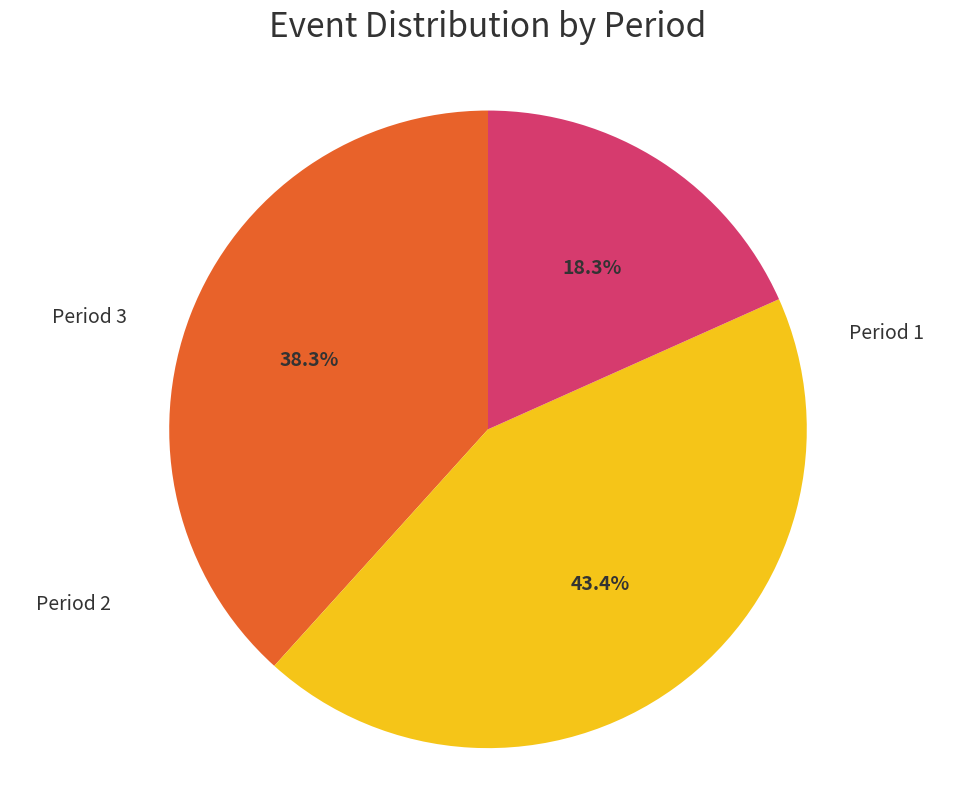

To the nearest percent, what is the difference between the largest and smallest slice percentages?

25%